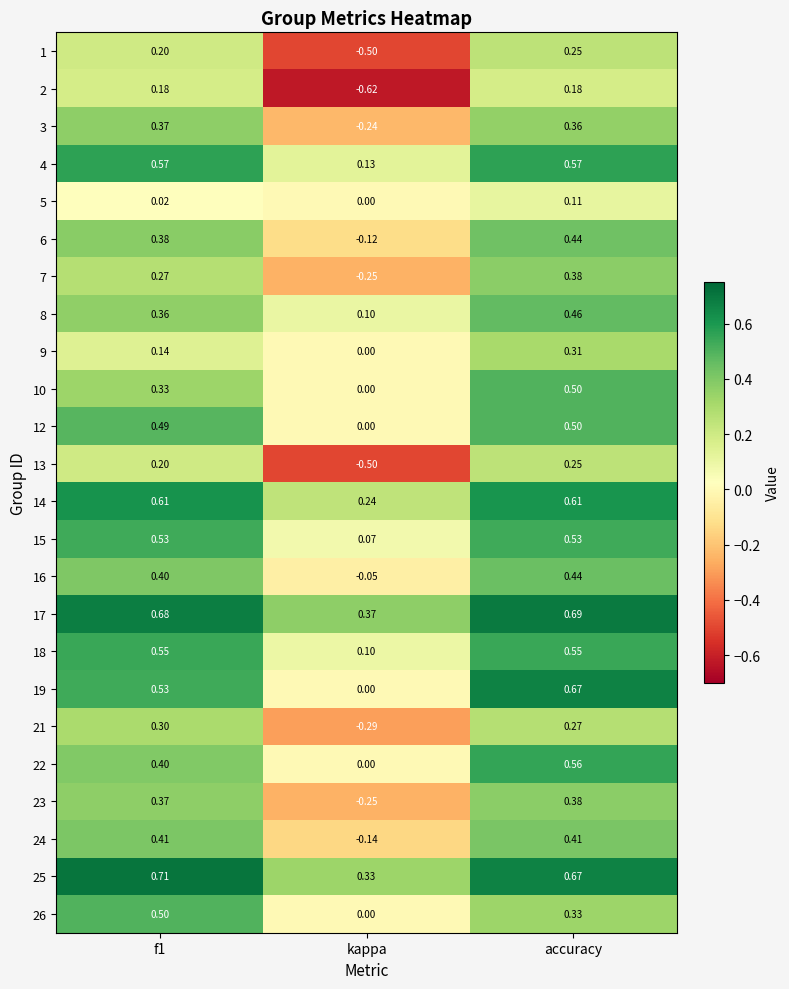

Where is 17 nearest to the value 0?

kappa